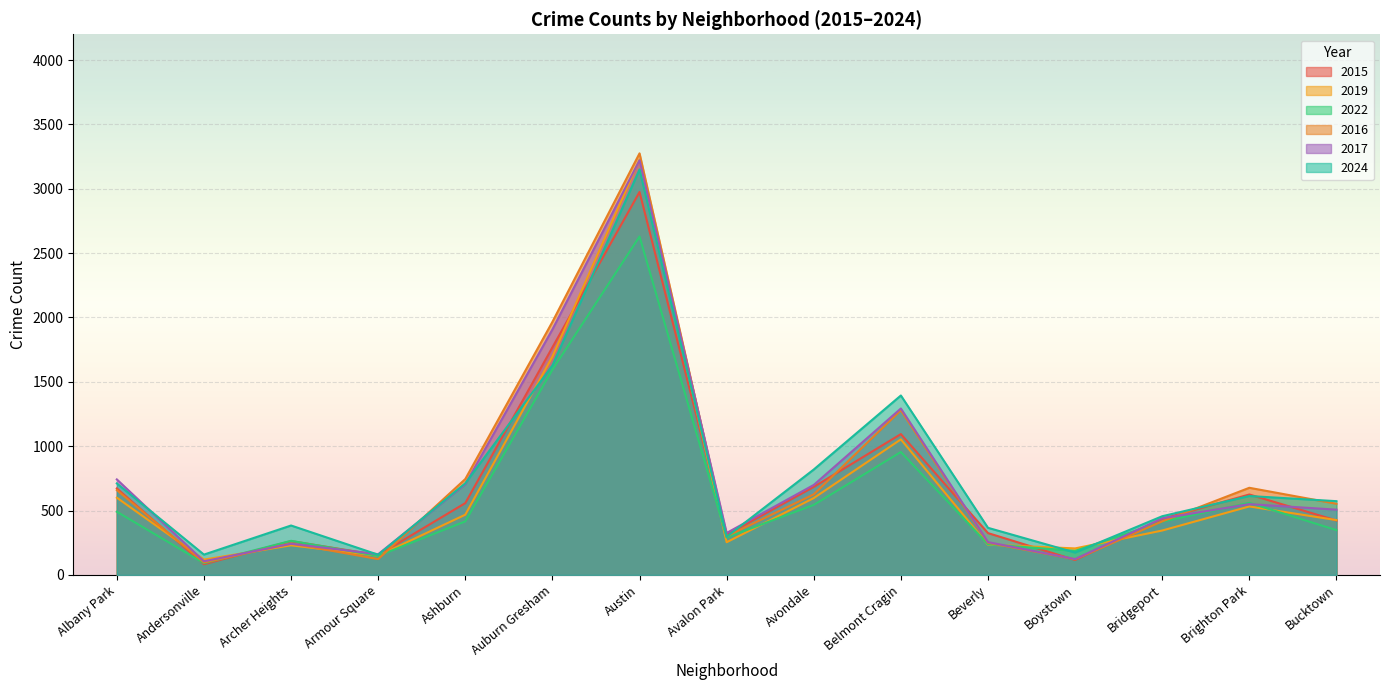

The 2022 series shows 187 at Boystown. True or false?

True